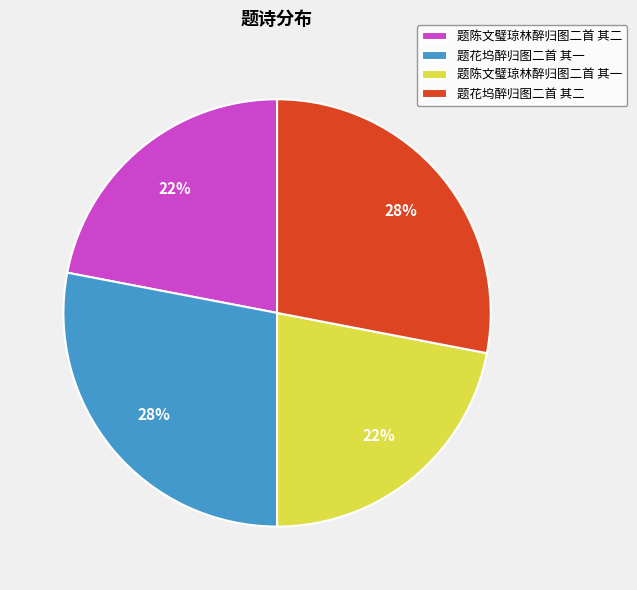

What is the ratio of the value at 题花坞醉归图二首 其一 to the value at 题花坞醉归图二首 其二?

1.0